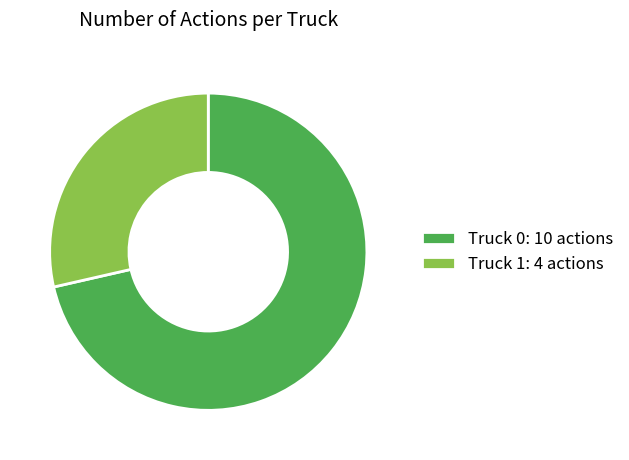

How many slices are in this pie chart?

2